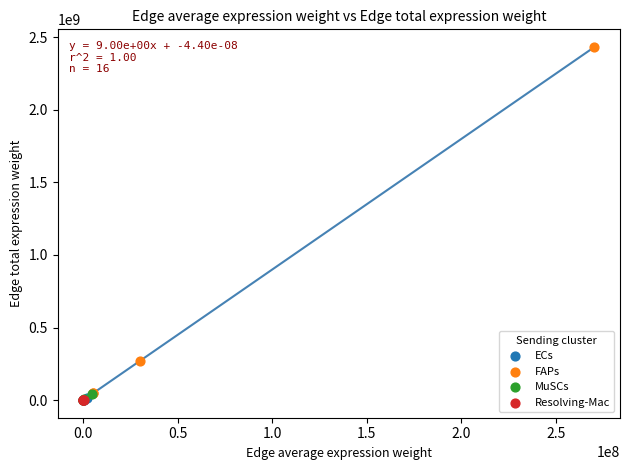

What are all the series names shown in the legend?

ECs, FAPs, MuSCs, Resolving-Mac